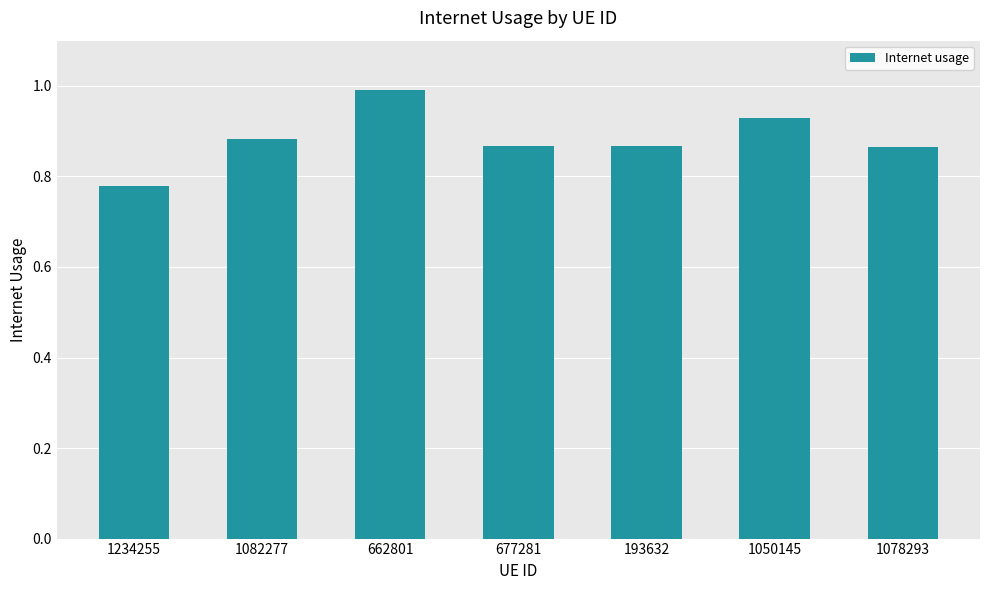

How many distinct data groups are displayed?

1